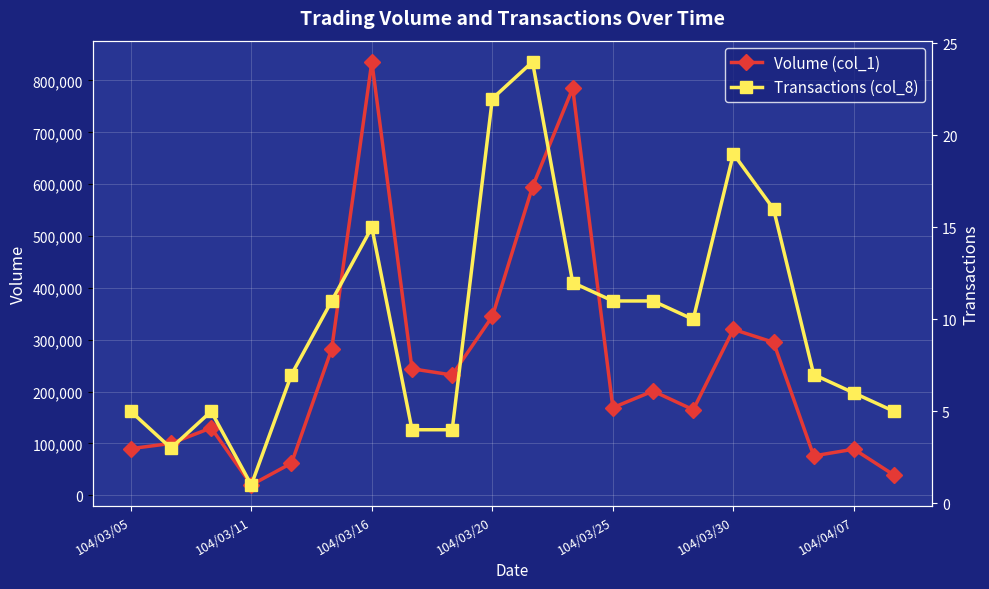

Which series has the largest range (max minus min)?

Volume (col_1)